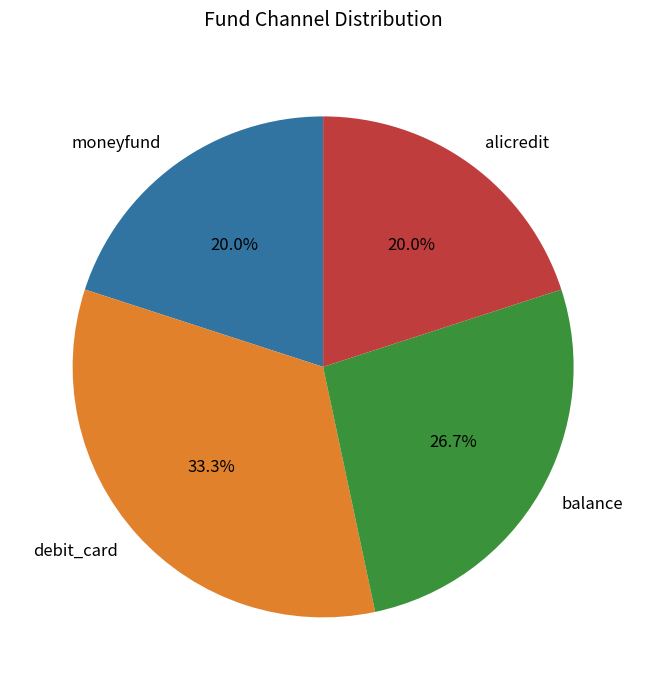

What is the largest slice in the pie chart?

debit_card